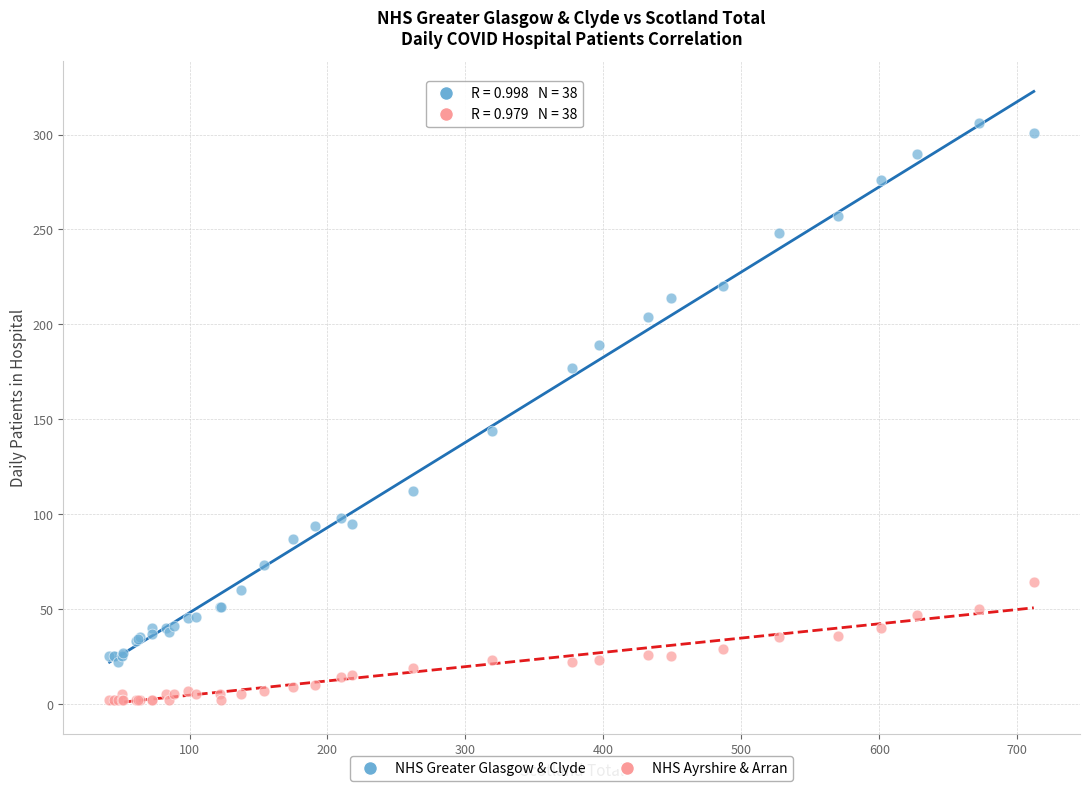

Across all series, what Y value is closest to 154?

144